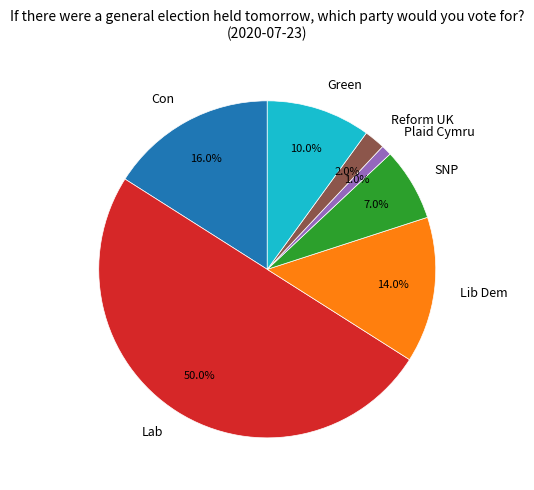

Which category has the smallest portion of the pie?

Plaid Cymru